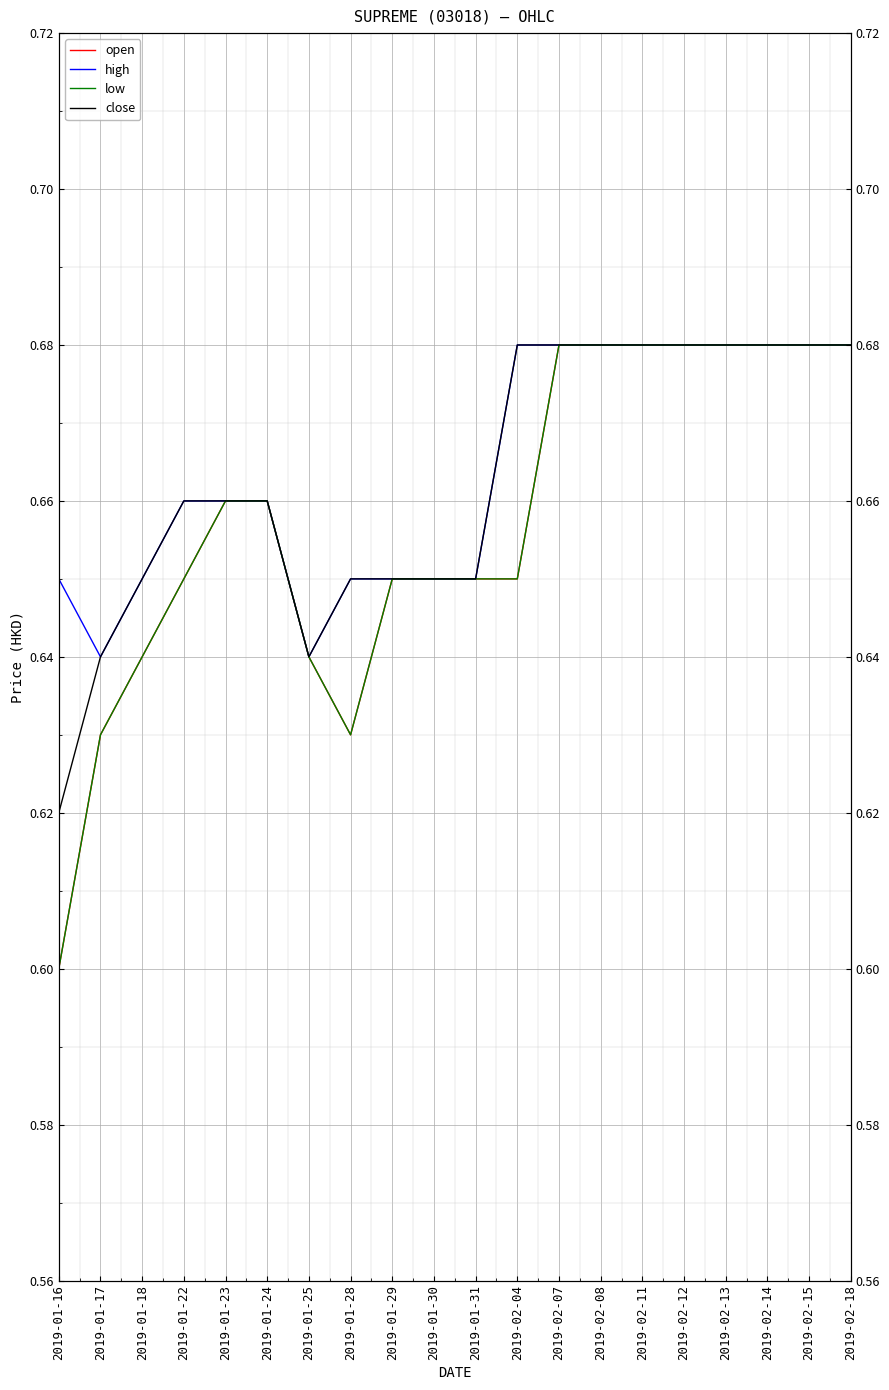

List the series in order of their peak value, highest first.

open, high, low, close